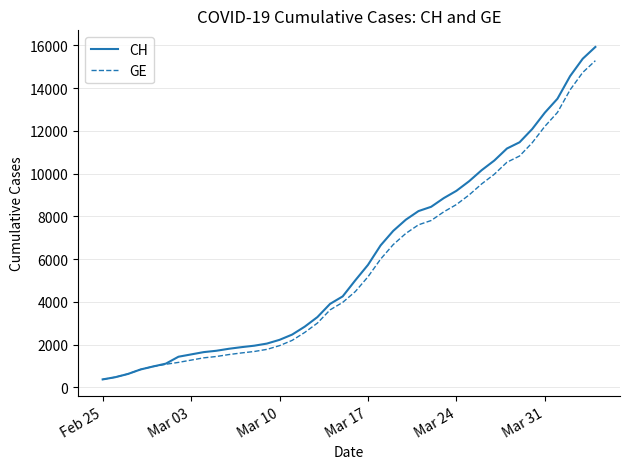

Which series has the widest spread of values?

CH